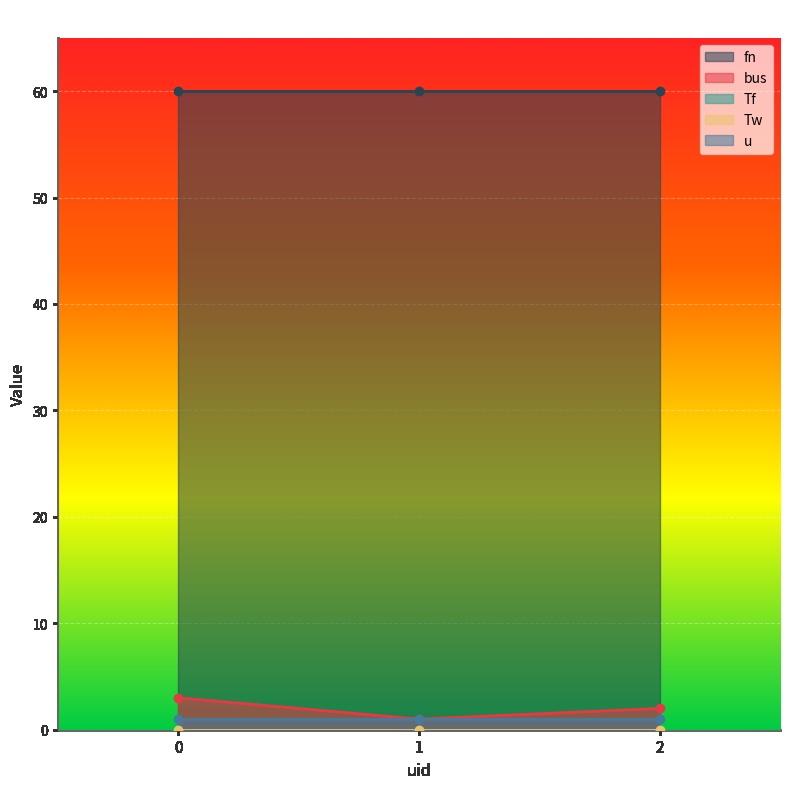

Which series changed the most between 1 and 2?

bus